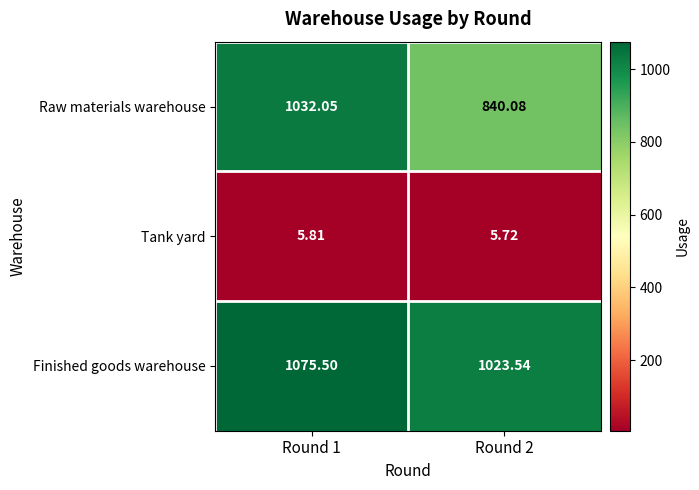

Which series has the largest total across all categories?

Finished goods warehouse